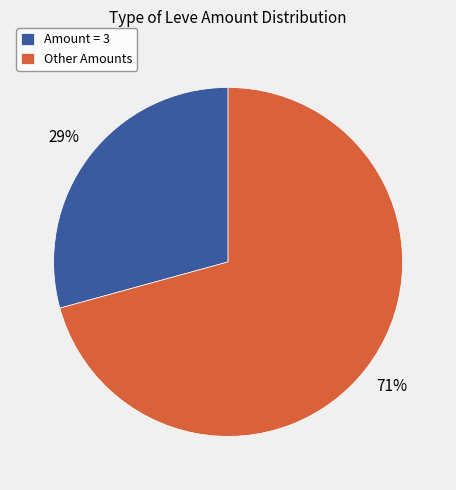

What percentage is the Amount = 3 slice, to the nearest percent?

29%